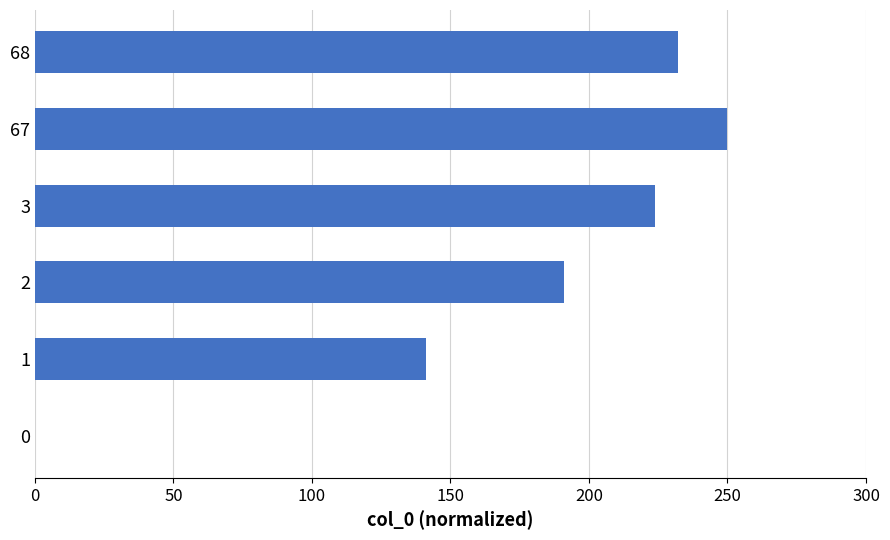

The chart shows a value of 250 at 67. True or false?

True